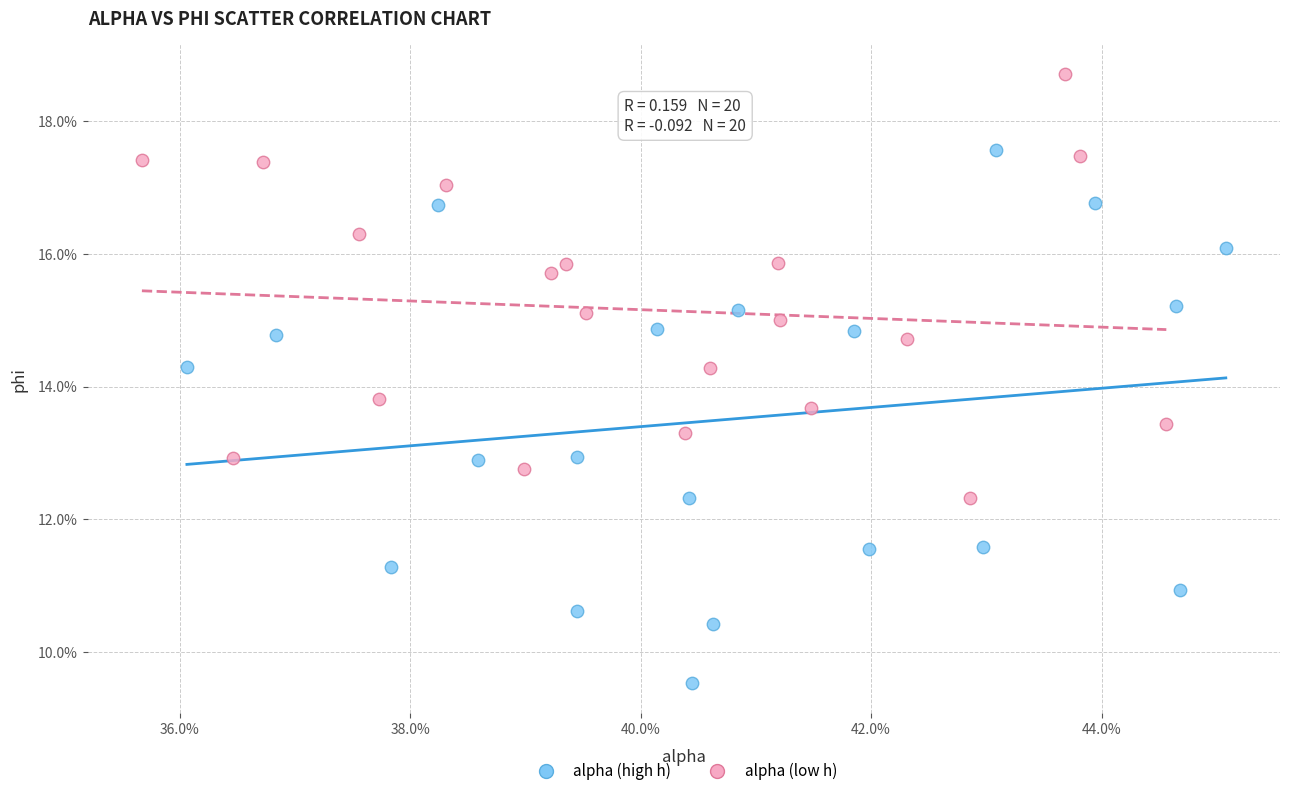

What are all the series names shown in the legend?

alpha (high h), alpha (low h)